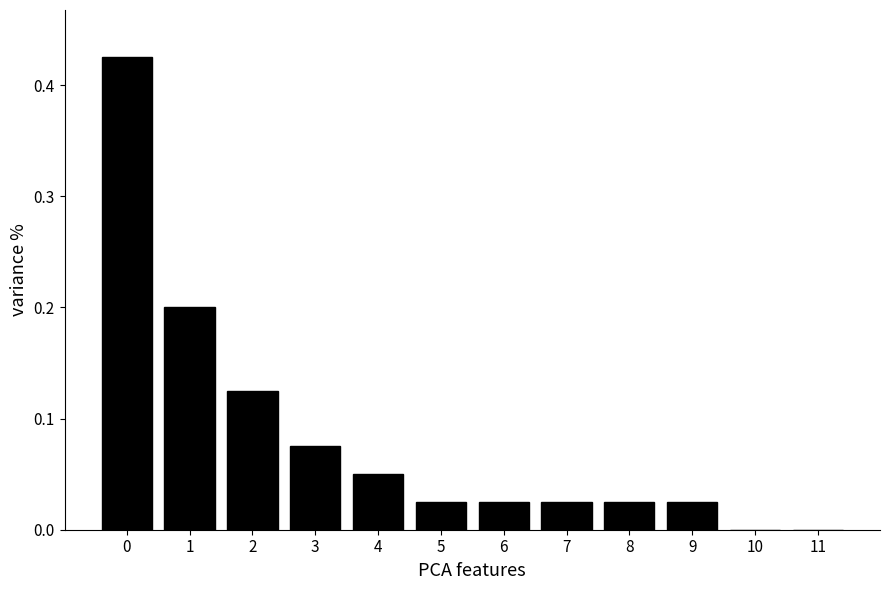

Between 10 and 8, which is larger?

8